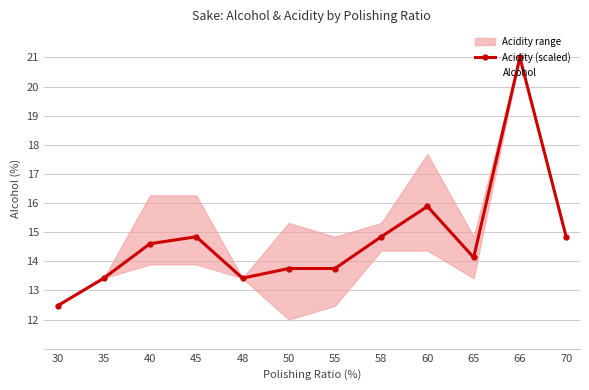

Is it true that Acidity (scaled) equals 14.8 at 45?

True